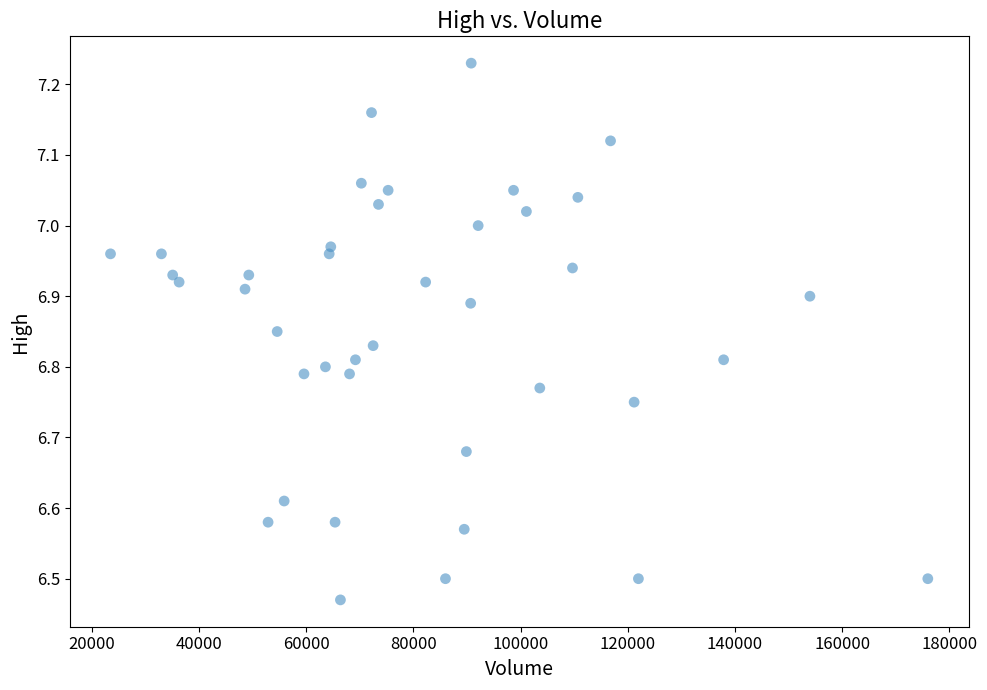

What is the range of Y values (max minus min)?

0.8